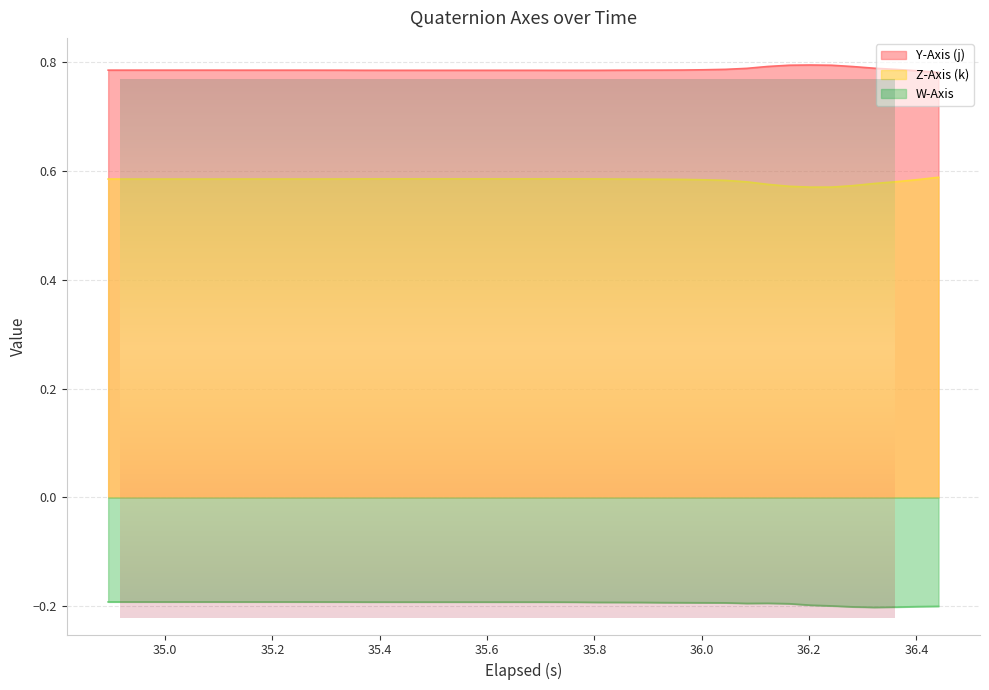

What is the value of the Z-Axis (k) point at the 20th from the left?

0.6